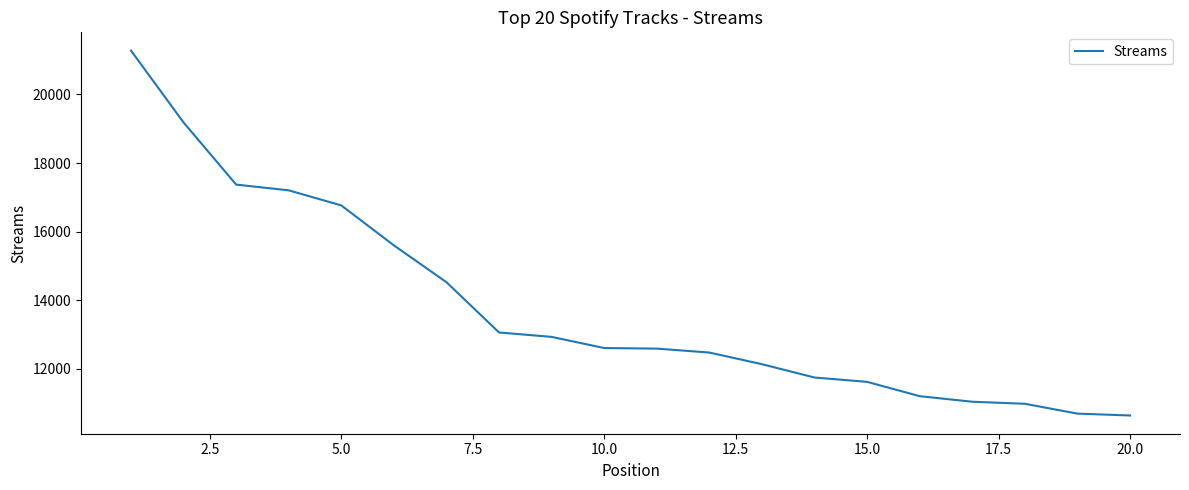

What is the difference between the maximum and minimum values?

10647